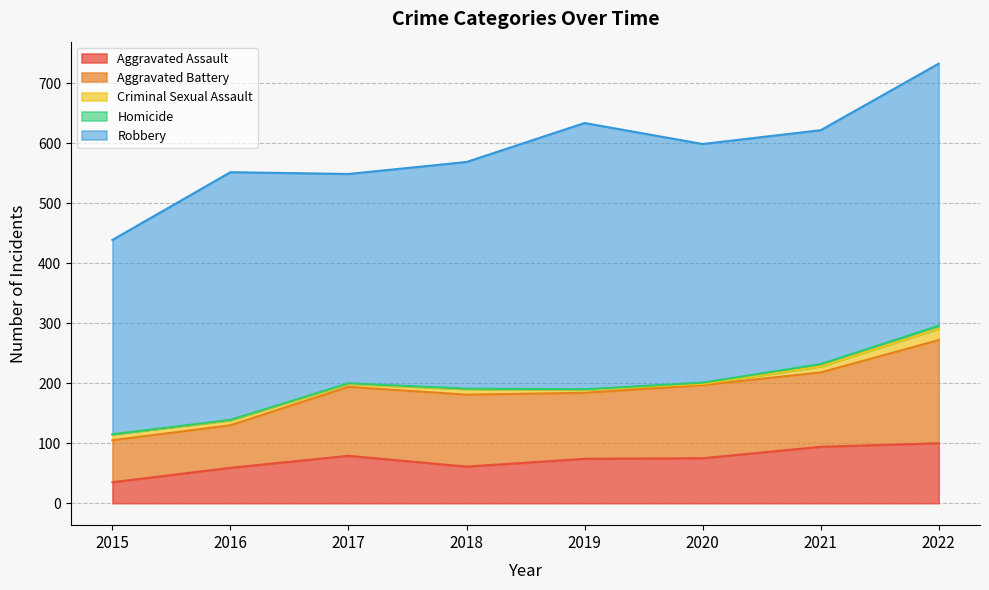

True or false: Robbery and Aggravated Battery cross at least once.

False